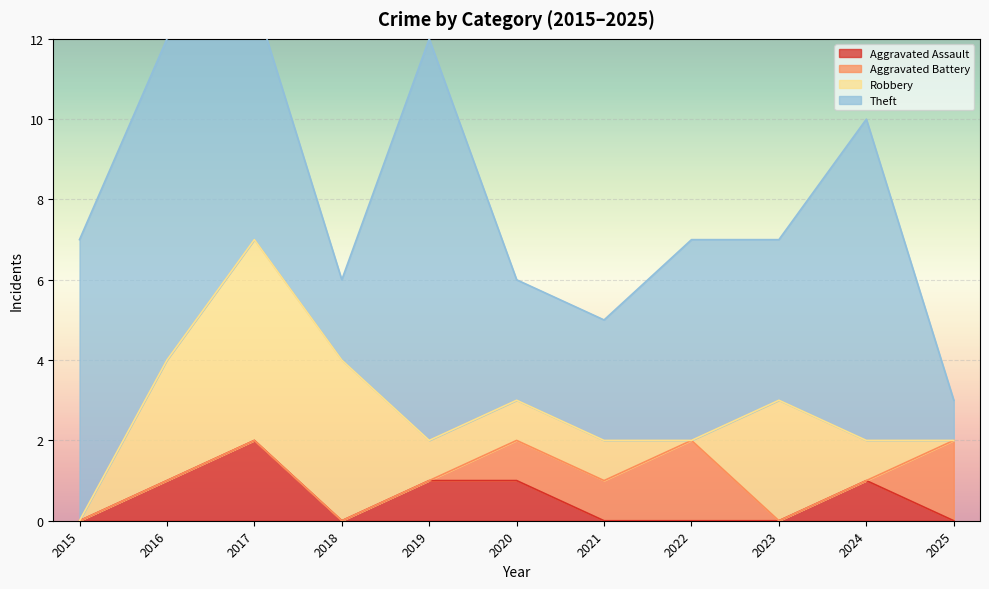

The value of Aggravated Assault at 2018 is 0. True or false?

True